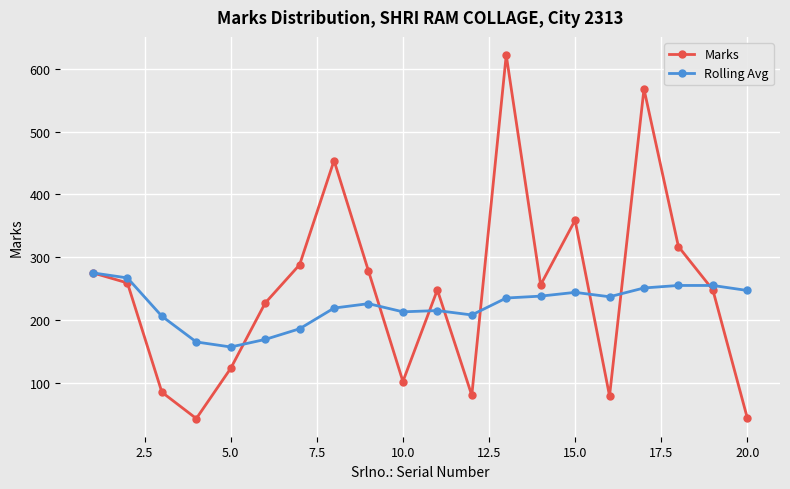

At how many categories does at least one series exceed 408?

3